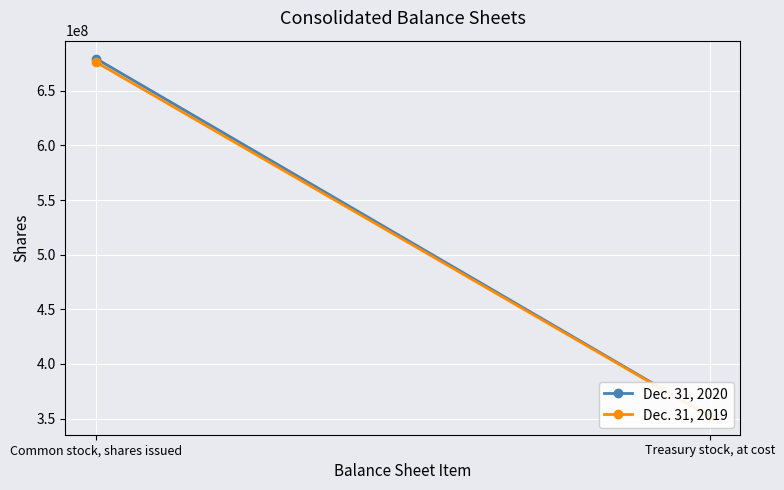

How many Dec. 31, 2020 values are between 351938709 and 679524325?

2